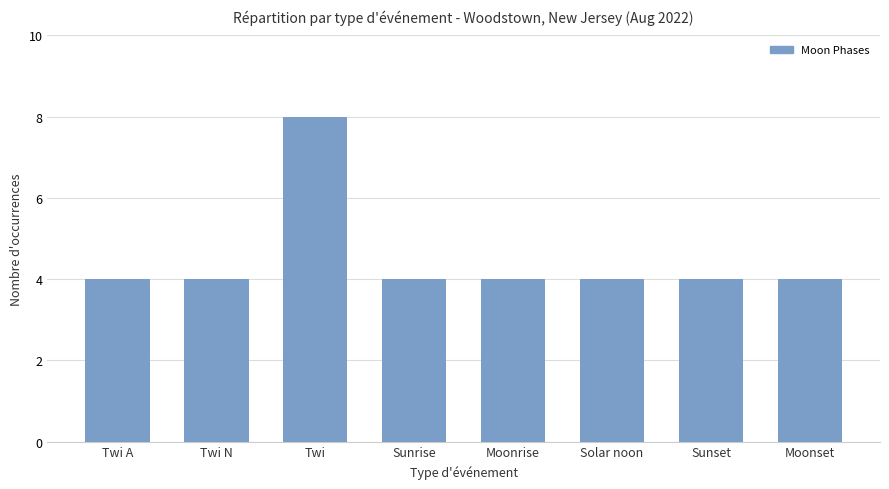

How many bars are there in total?

8